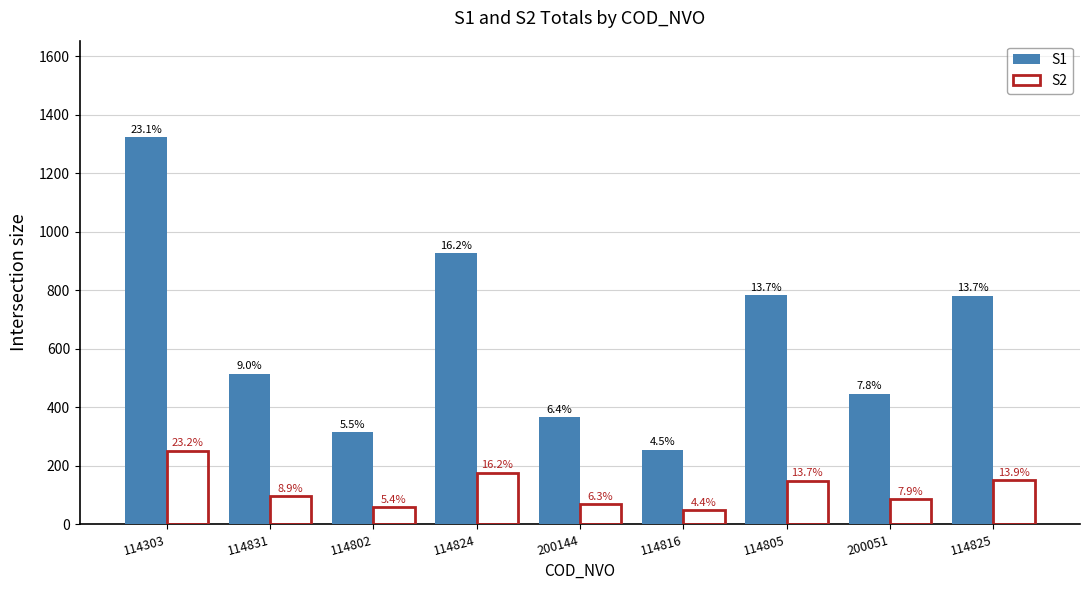

What value does the S2 series have at 114805?

149